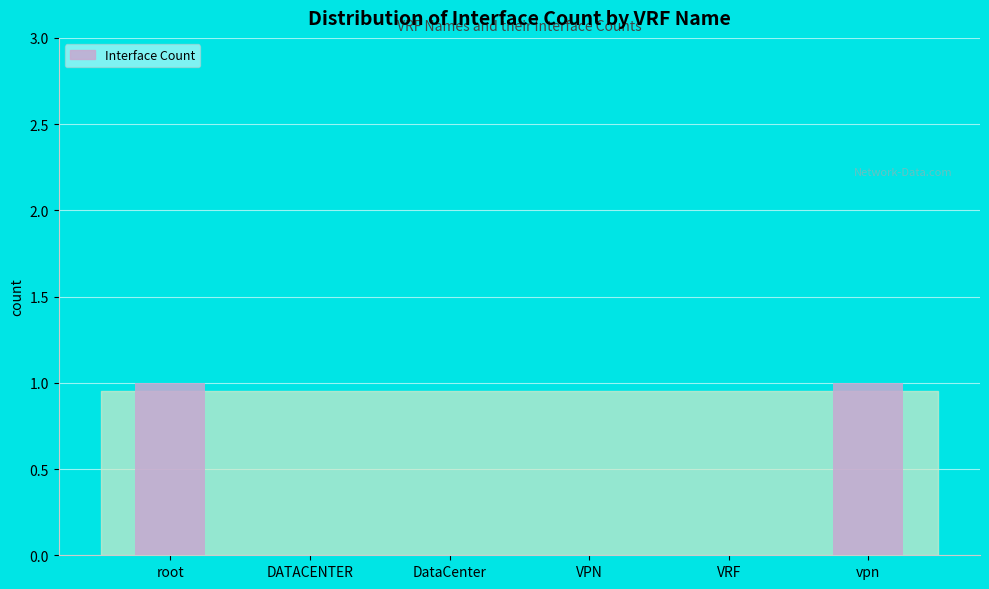

What is the change in value from root to VPN?

-1